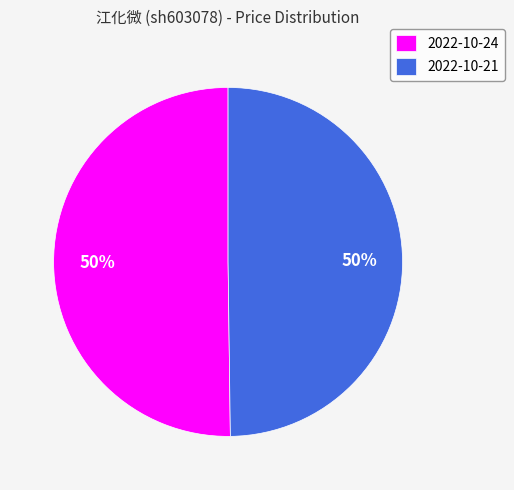

The 2022-10-21 slice represents 50% of the pie. True or false?

True